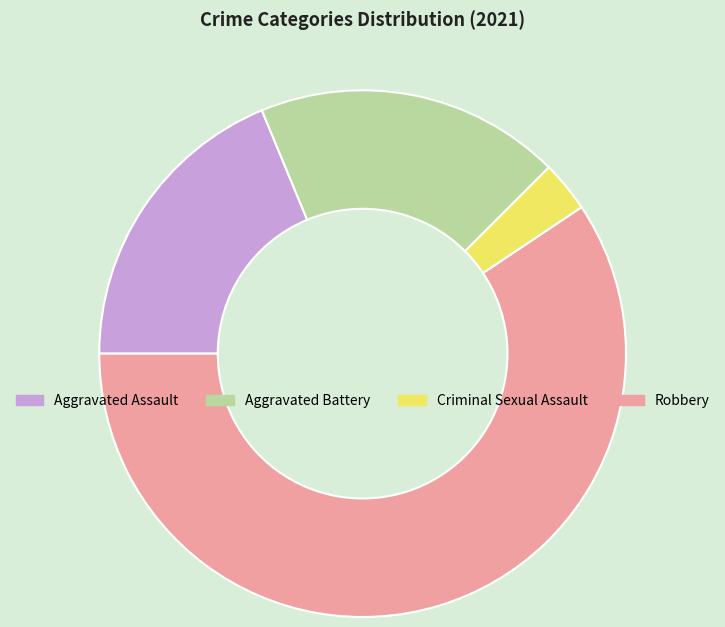

Which slice is the smallest?

Criminal Sexual Assault